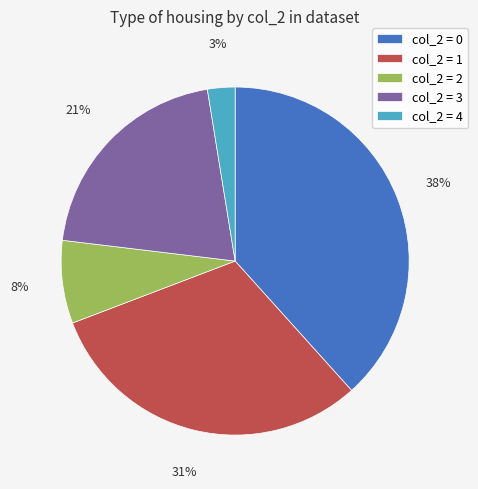

Does any single category account for the majority?

No